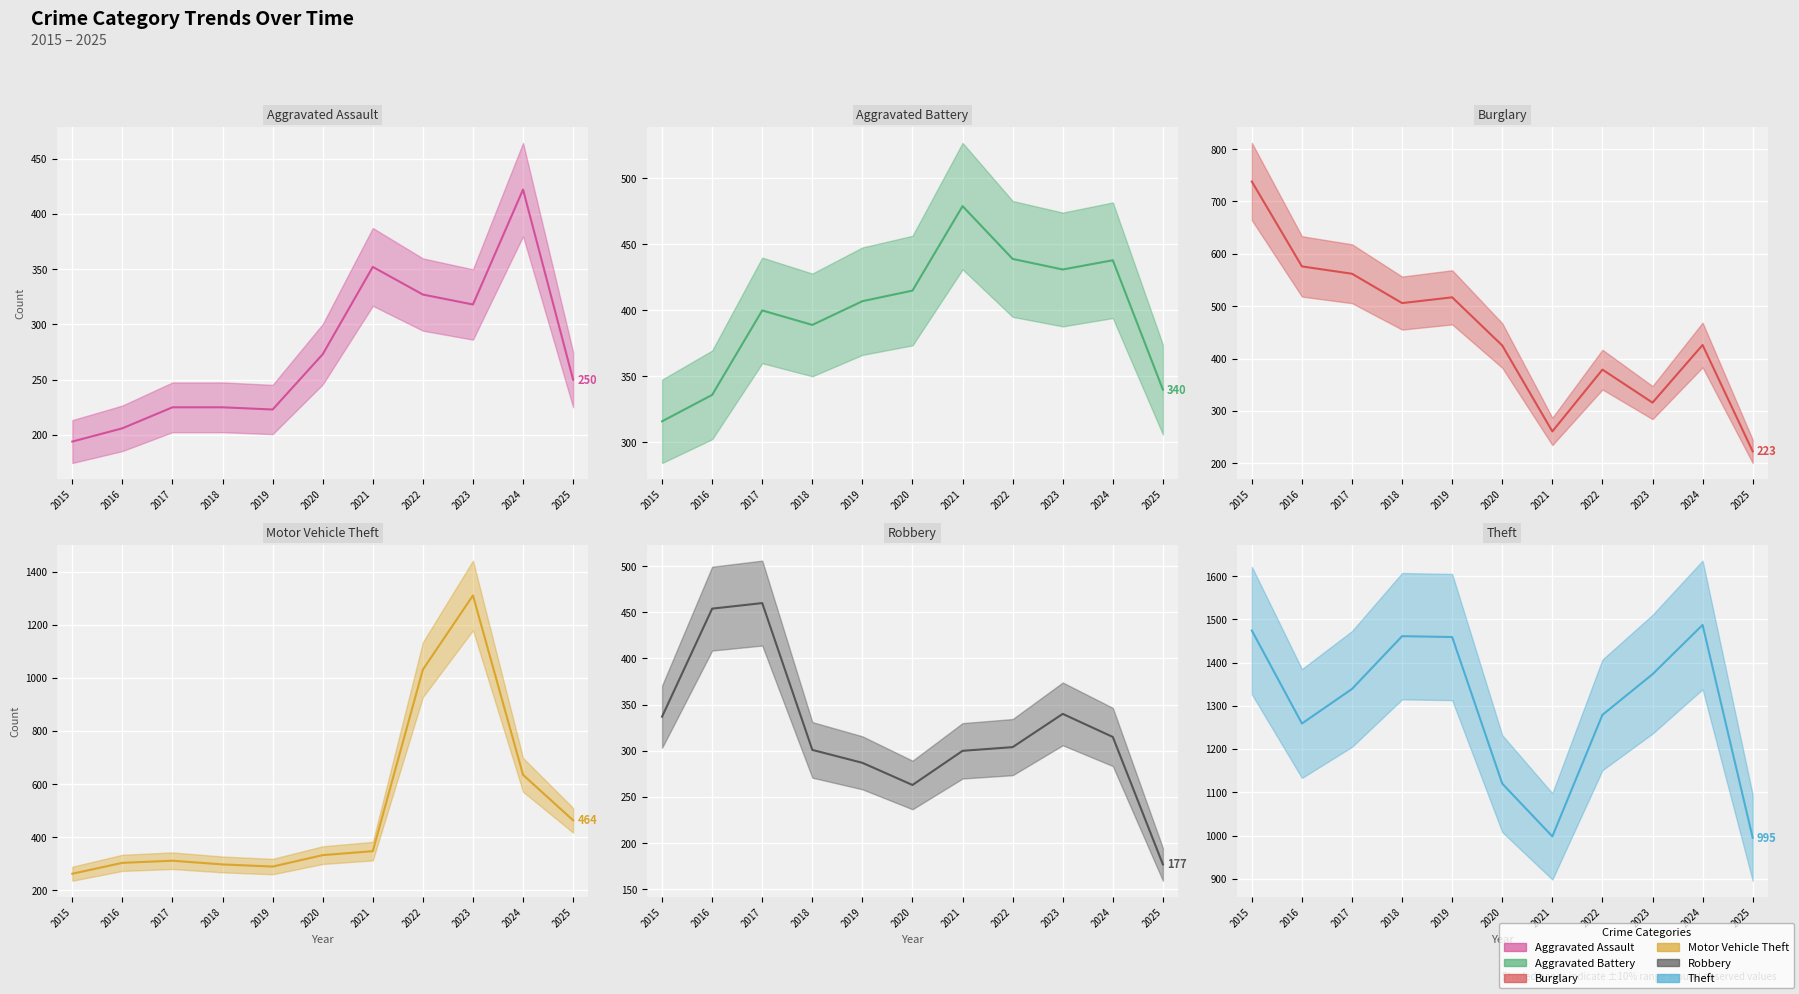

What is the difference between the maximum and minimum values in the Burglary (line) series?

515